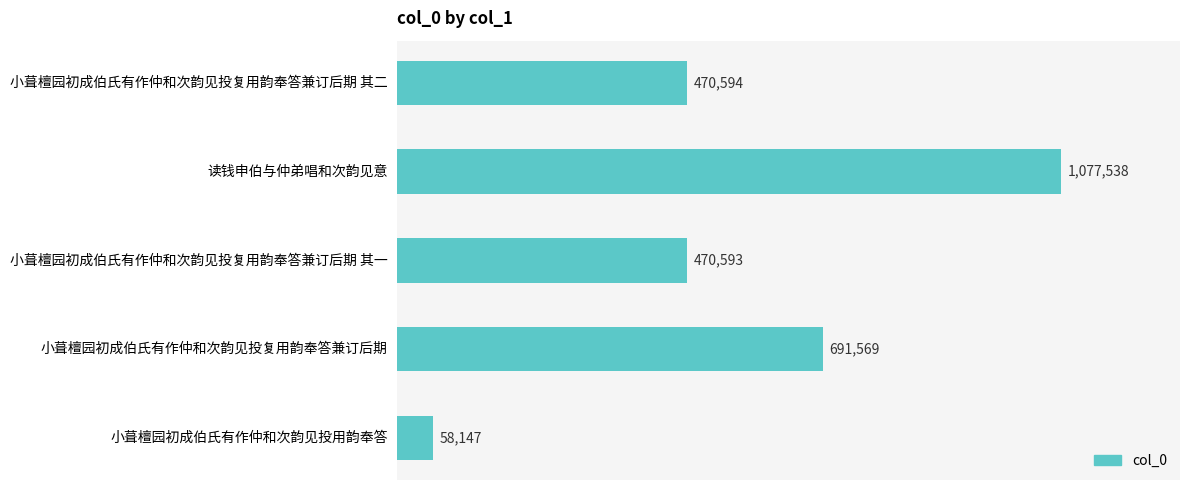

At which label is the value closest to 567842?

小葺檀园初成伯氏有作仲和次韵见投复用韵奉答兼订后期 其二